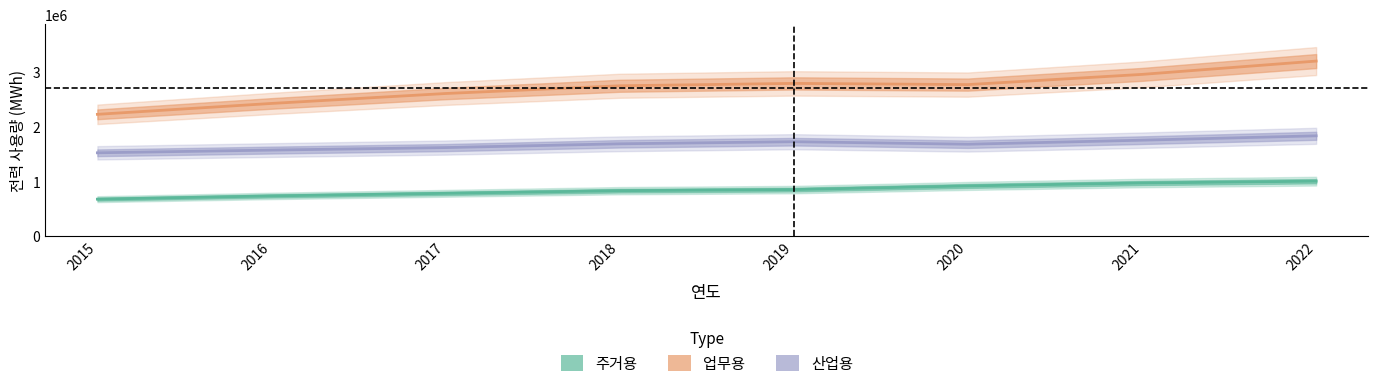

Rank the series by their maximum value, from highest to lowest.

업무용, 산업용, 주거용